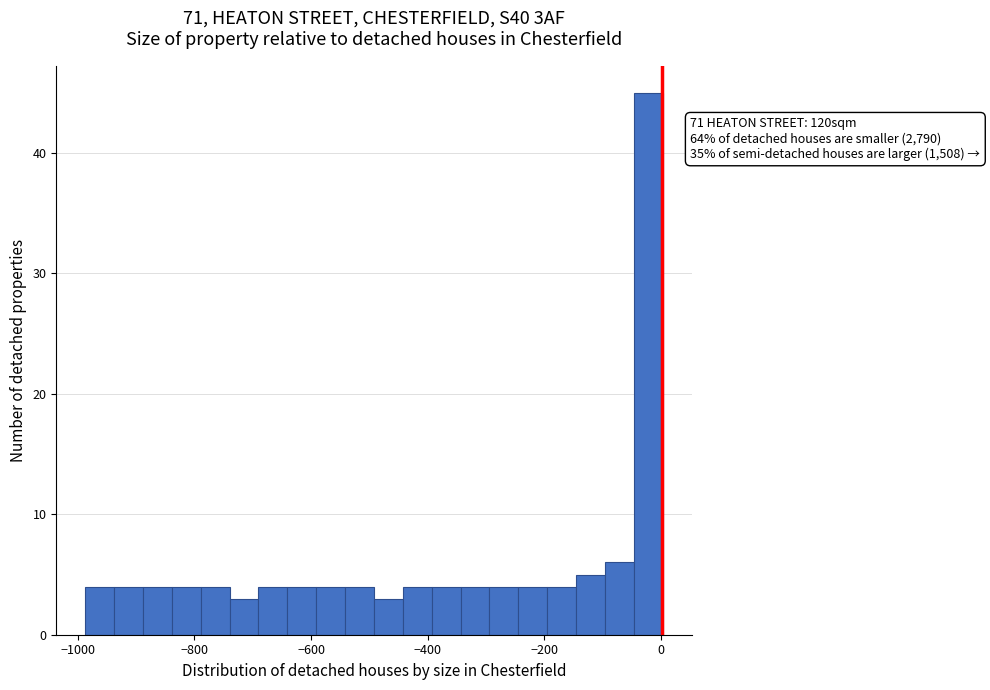

Around what value on the x-axis is the tallest bar? Give the approximate position of its centre, as read against the axis.

-20